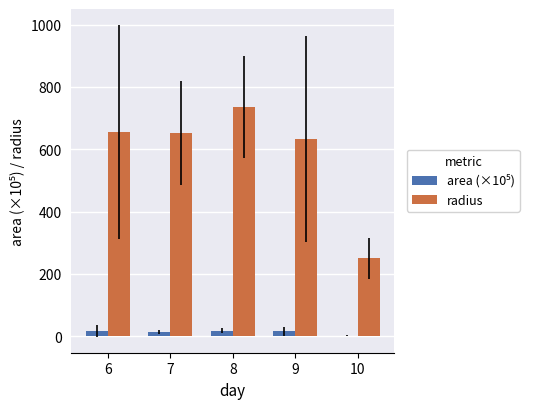

What is the sum of all radius values?

2927.7